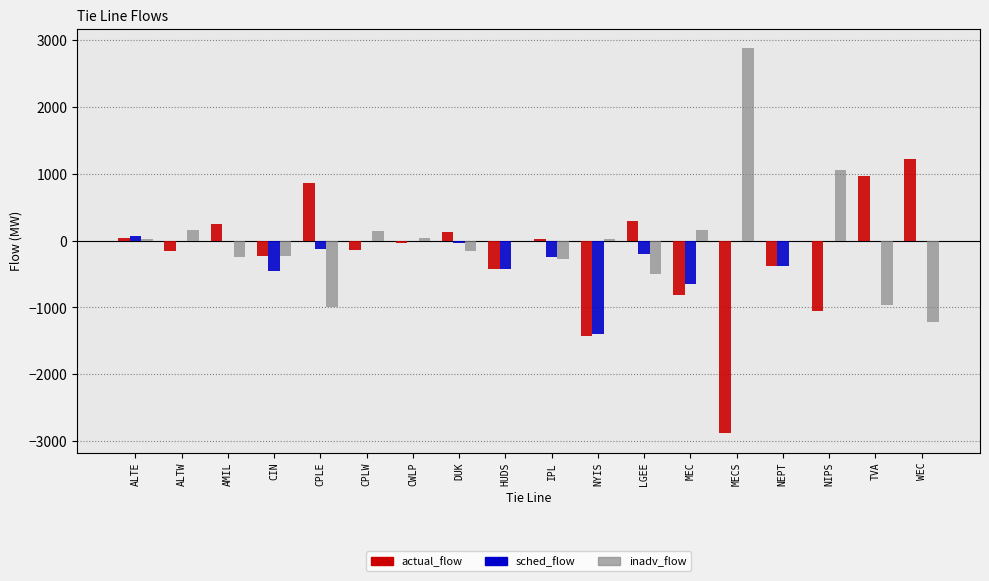

Between DUK and NYIS, which series saw the biggest shift?

actual_flow